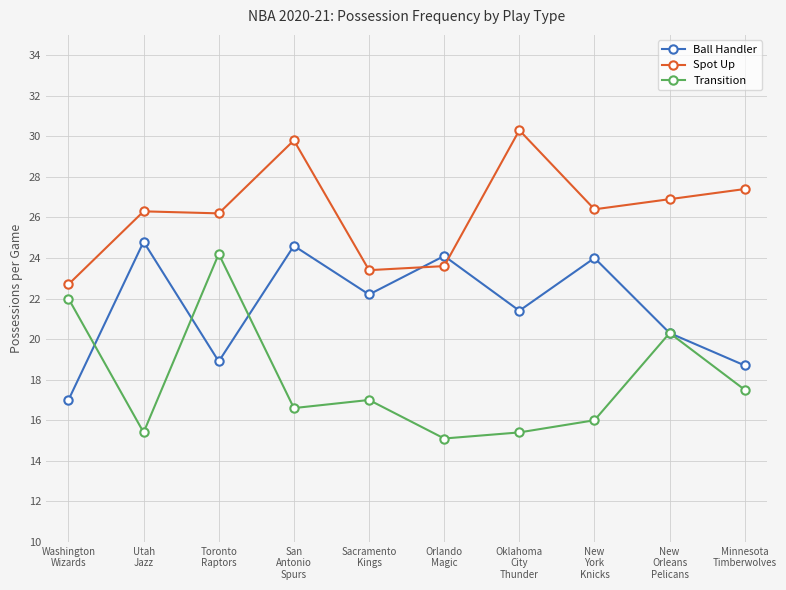

Where is the first local maximum for Transition?

Toronto
Raptors